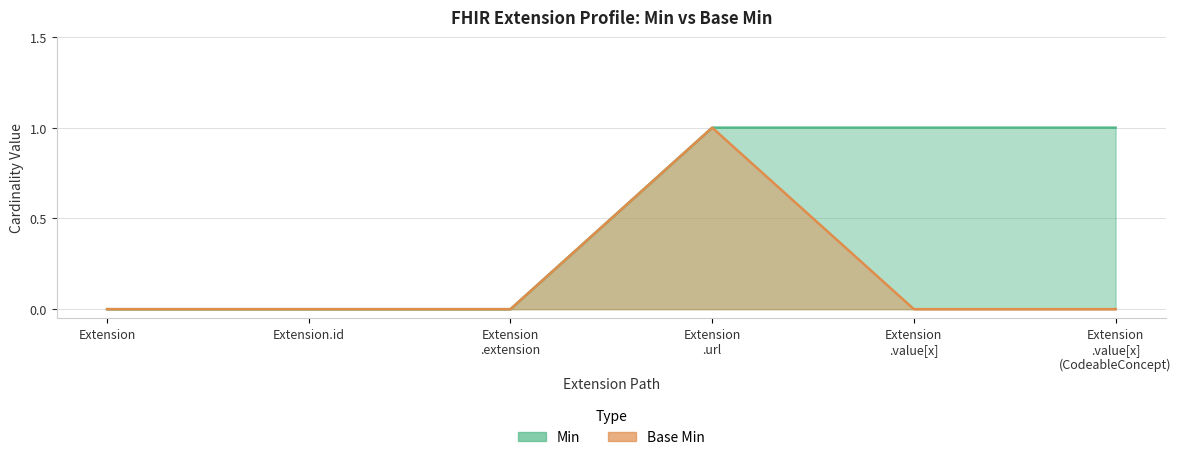

How many lines are shown in the chart?

2